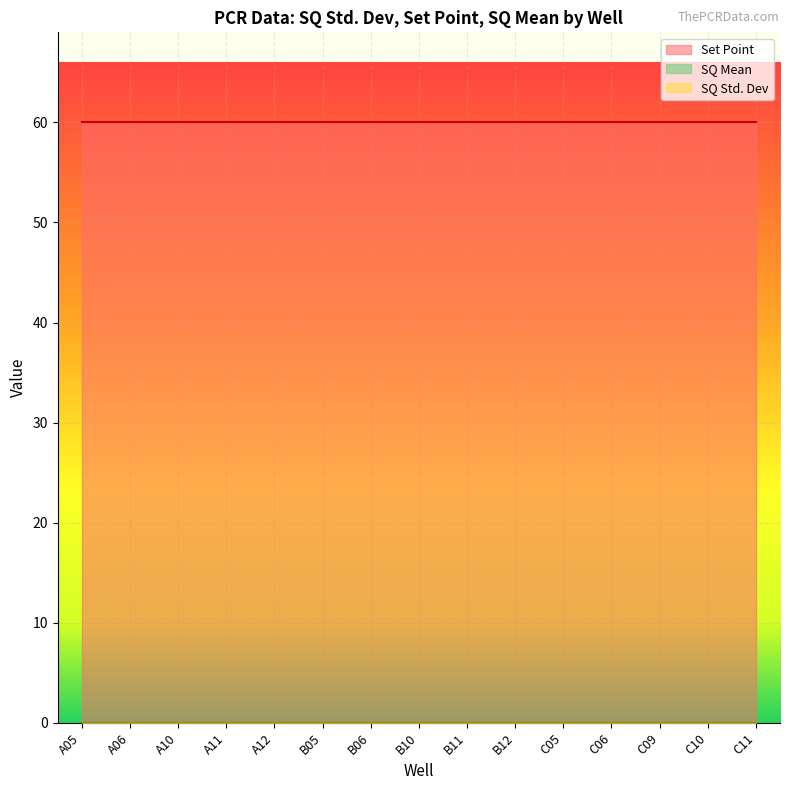

What are all the series names shown in the legend?

SQ Std. Dev, Set Point, SQ Mean